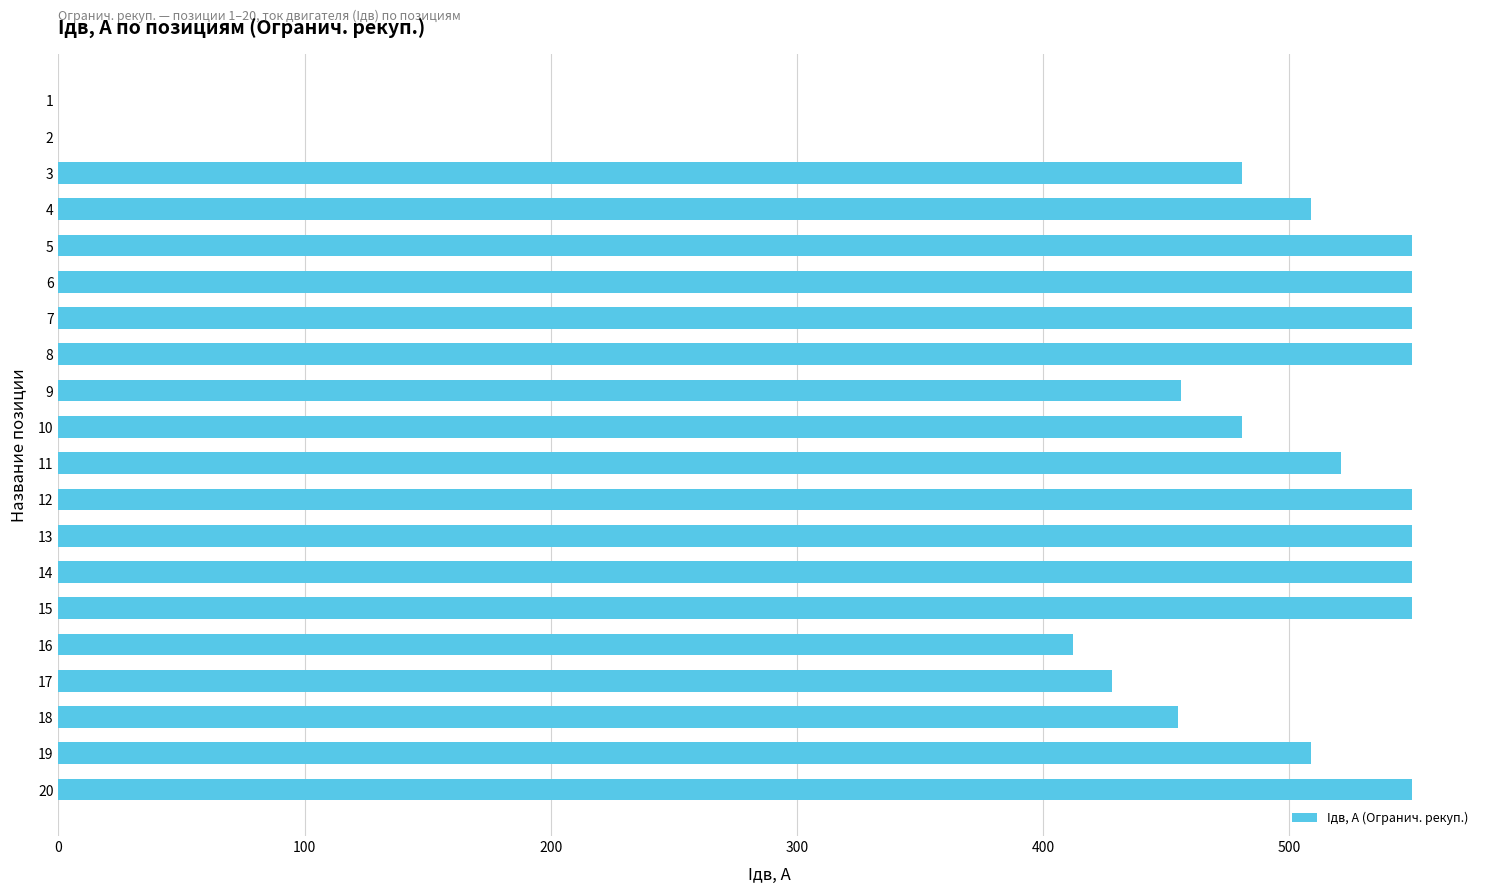

What is the change in value from 3 to 4?

+28